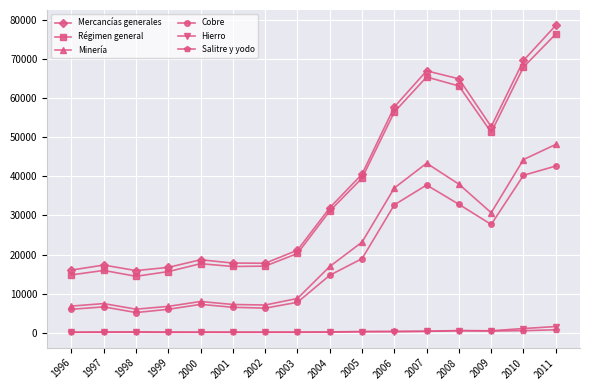

What is the spread (max minus min) of values at 2010?

69025